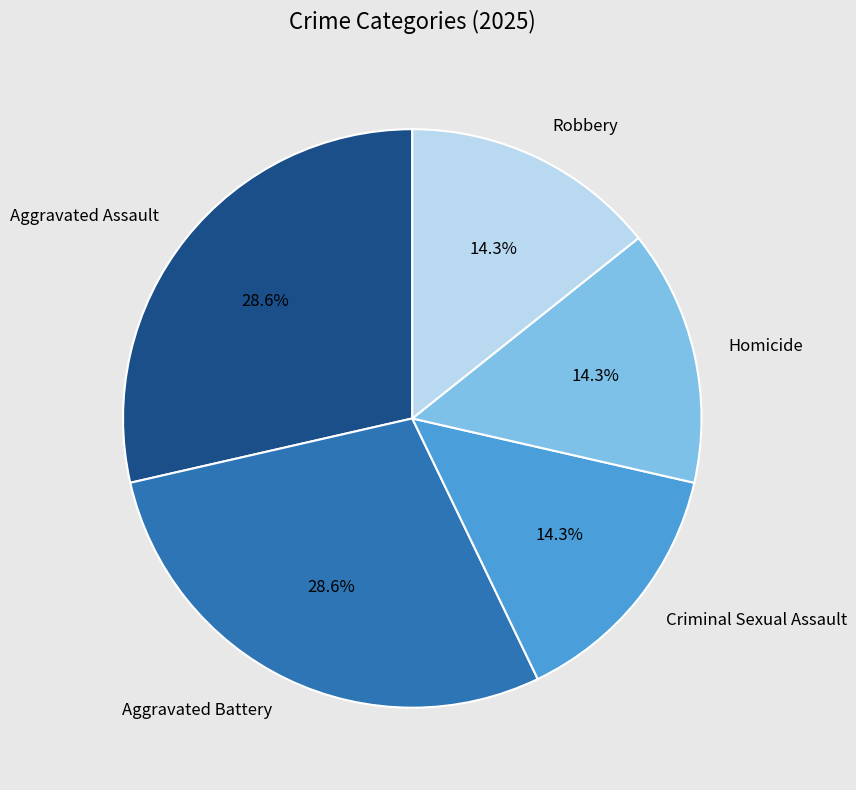

To the nearest percent, what portion does Criminal Sexual Assault represent?

14%